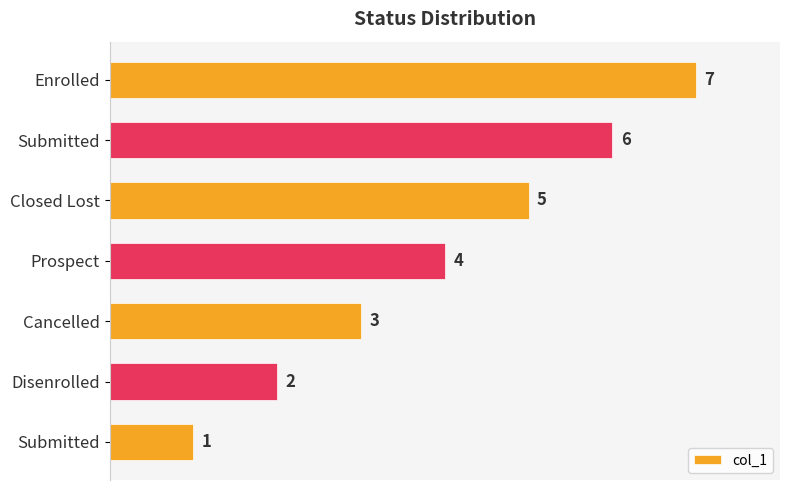

How many bars are there in total?

7